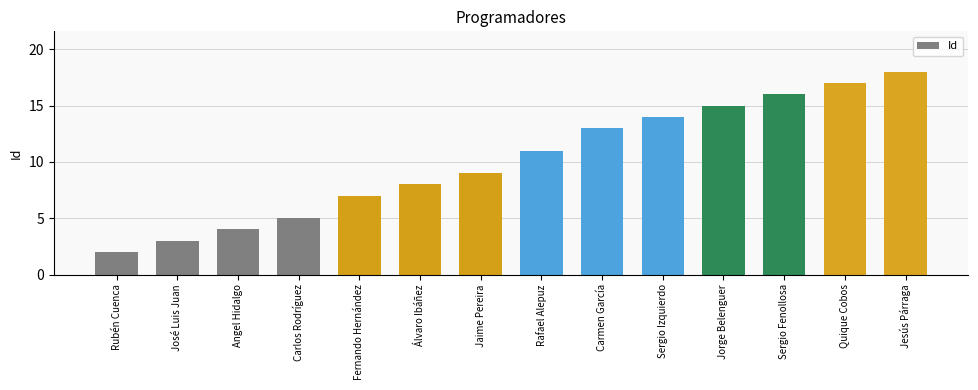

Which has a higher value, Fernando Hernández or Rafael Alepuz?

Rafael Alepuz